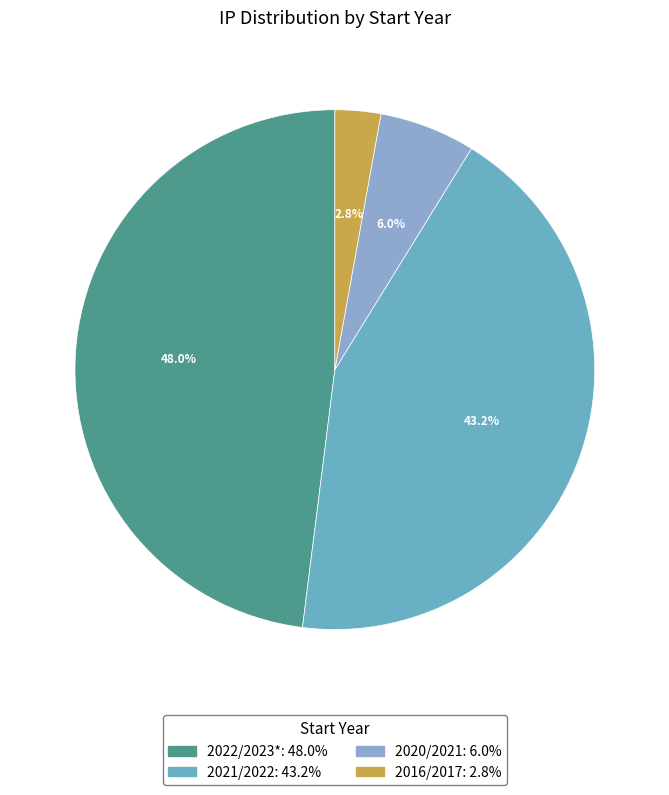

How many slices are in this pie chart?

4